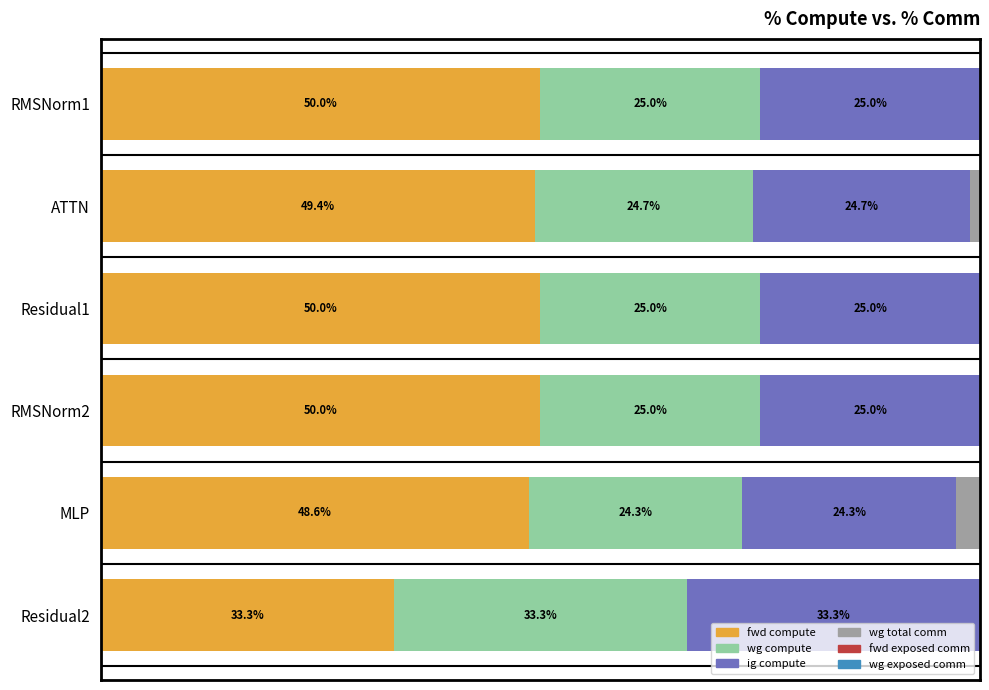

At which label is fwd compute closest to 41?

MLP